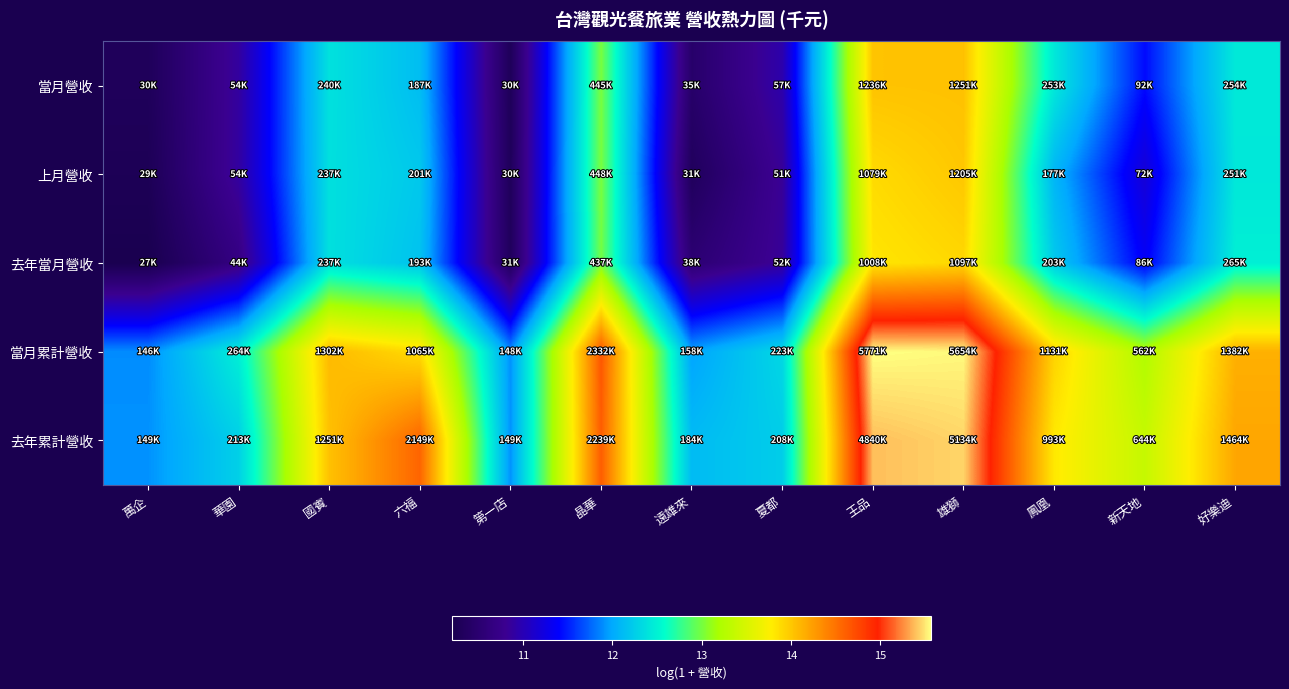

Reading left to right, extract all data points from this chart.

當月營收: 萬企=10.3	華園=10.9	國賓=12.4	六福=12.1	第一店=10.3	晶華=13.0	遠雄來=10.5	夏都=11.0	王品=14.0	雄獅=14.0	鳳凰=12.4	新天地=11.4	好樂迪=12.4
上月營收: 萬企=10.3	華園=10.9	國賓=12.4	六福=12.2	第一店=10.3	晶華=13.0	遠雄來=10.3	夏都=10.8	王品=13.9	雄獅=14.0	鳳凰=12.1	新天地=11.2	好樂迪=12.4
去年當月營收: 萬企=10.2	華園=10.7	國賓=12.4	六福=12.2	第一店=10.3	晶華=13.0	遠雄來=10.5	夏都=10.9	王品=13.8	雄獅=13.9	鳳凰=12.2	新天地=11.4	好樂迪=12.5
當月累計營收: 萬企=11.9	華園=12.5	國賓=14.1	六福=13.9	第一店=11.9	晶華=14.7	遠雄來=12.0	夏都=12.3	王品=15.6	雄獅=15.5	鳳凰=13.9	新天地=13.2	好樂迪=14.1
去年累計營收: 萬企=11.9	華園=12.3	國賓=14.0	六福=14.6	第一店=11.9	晶華=14.6	遠雄來=12.1	夏都=12.2	王品=15.4	雄獅=15.5	鳳凰=13.8	新天地=13.4	好樂迪=14.2